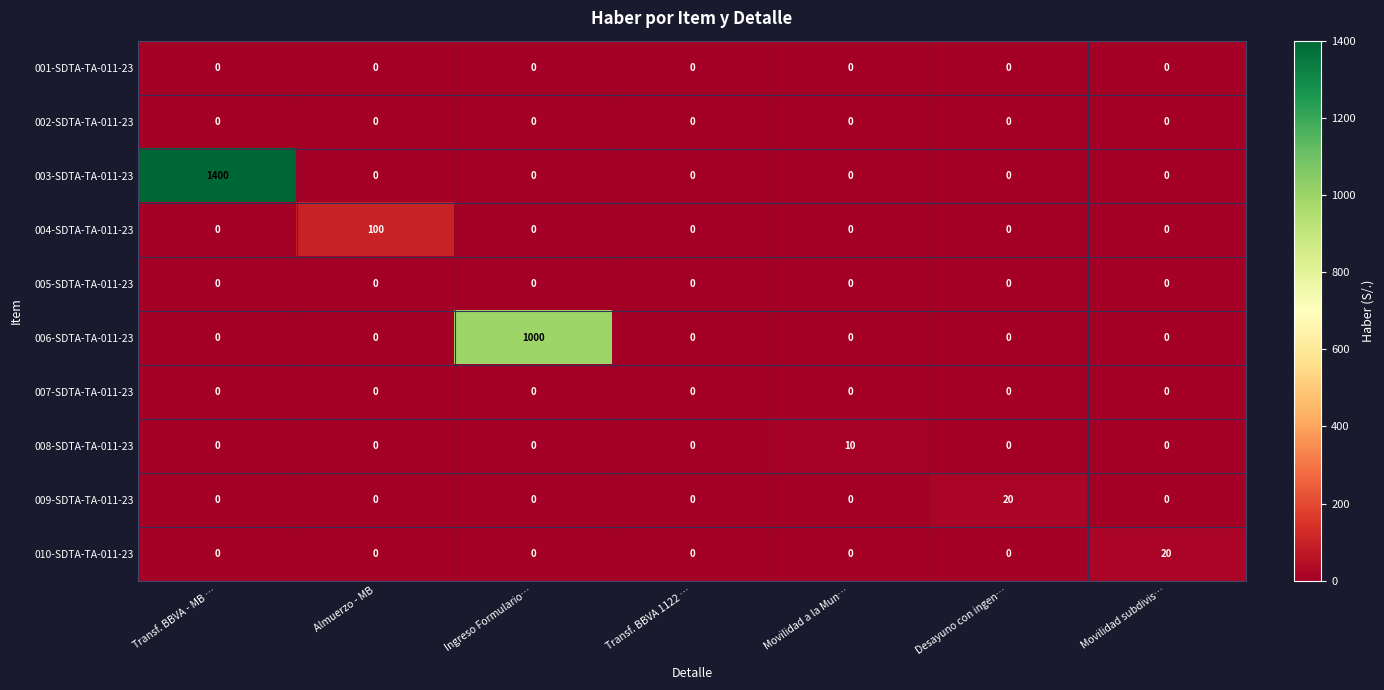

True or false: 010-SDTA-TA-011-23 has a value of 20 at Movilidad subdivis….

True